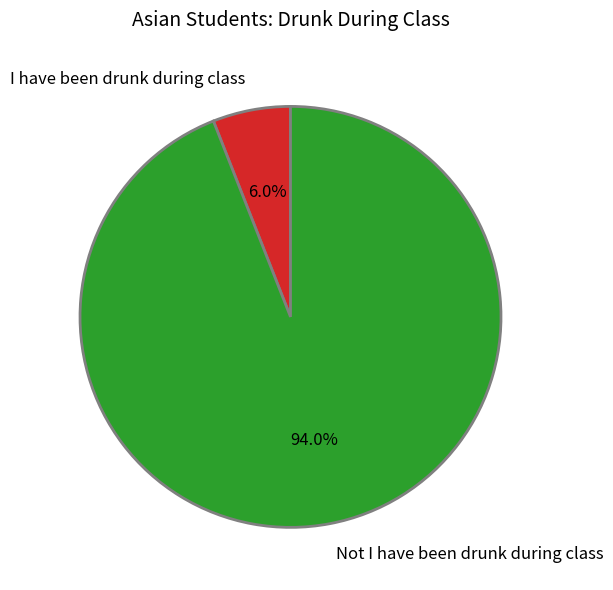

To the nearest percent, what is the difference between the largest and smallest slice percentages?

88%